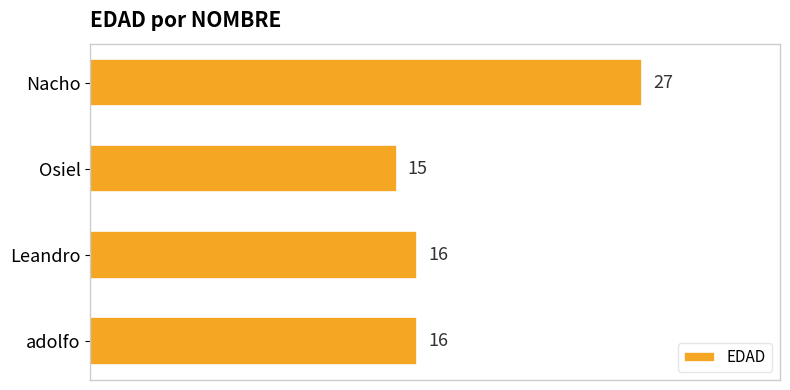

How many categories are shown in the chart?

4